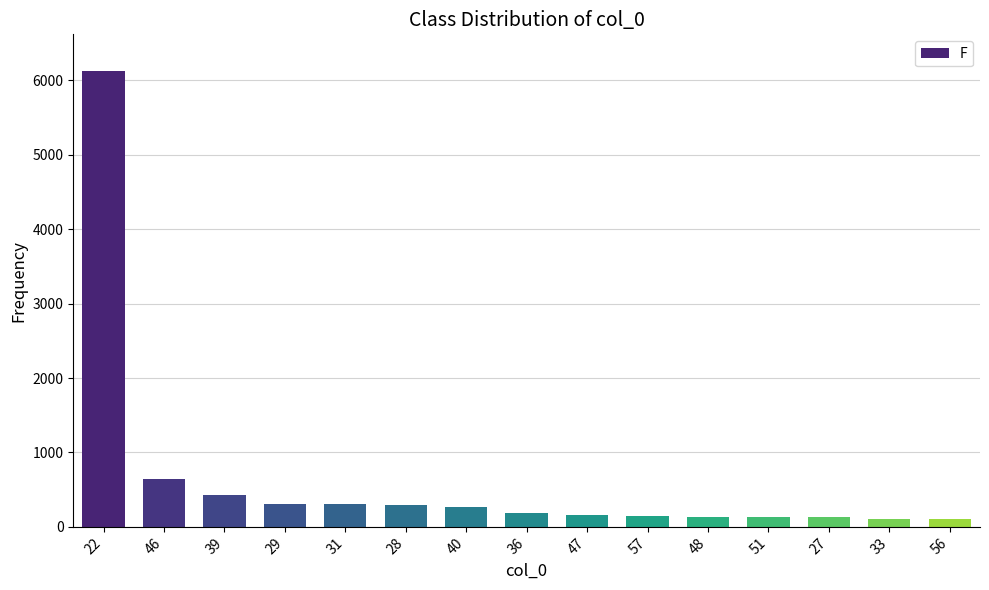

What is the change in value from 40 to 56?

-171